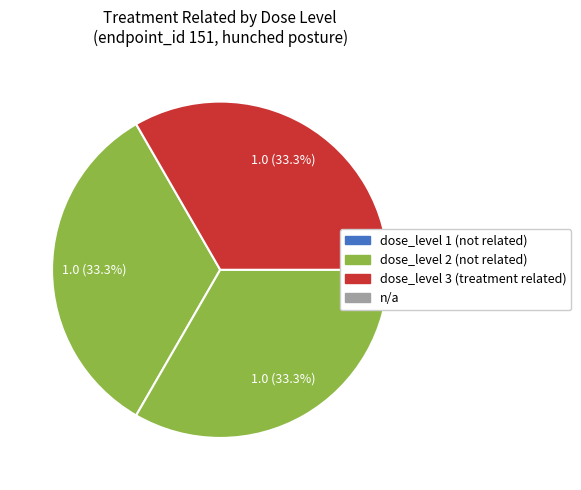

How many slices are in this pie chart?

3